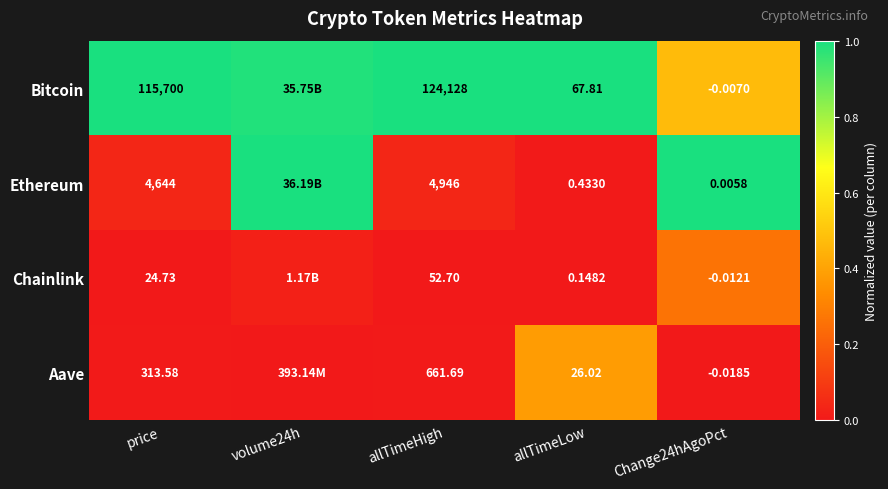

Is the value of Aave at Change24hAgoPct greater than the value of Bitcoin at allTimeHigh?

No